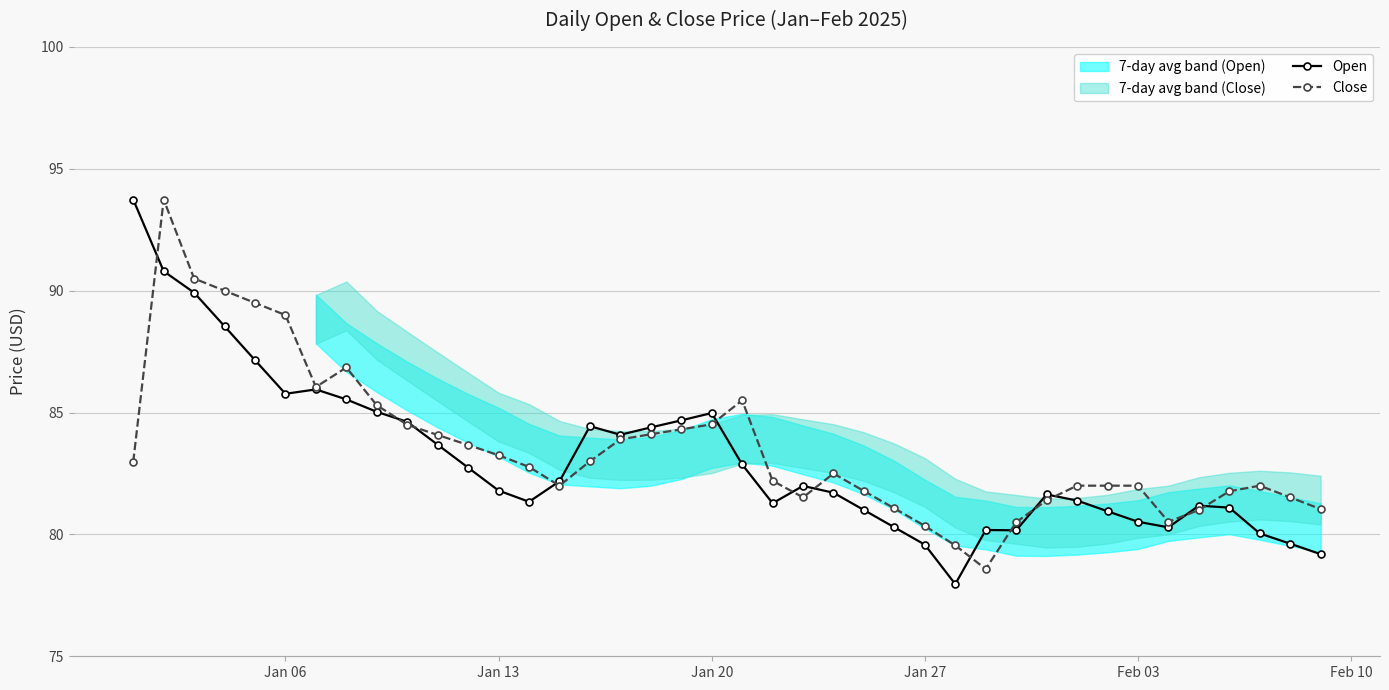

True or false: Open has more than 0 interior local peaks.

True